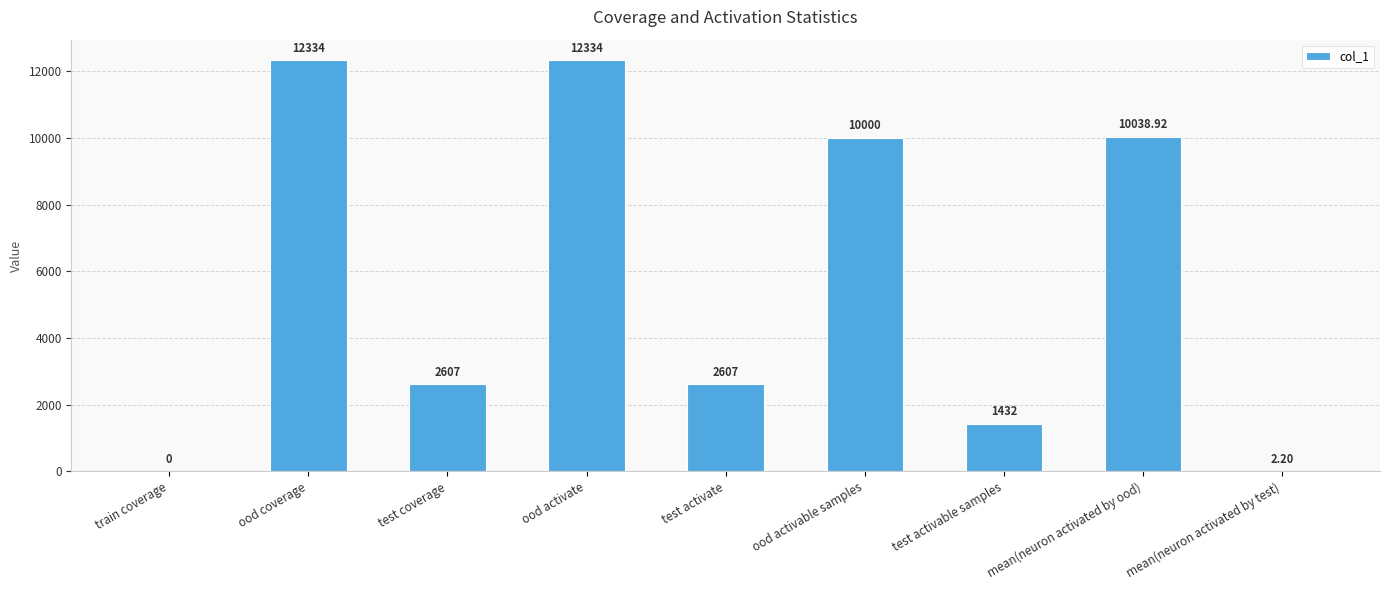

What is the maximum value shown in the chart?

12334.0